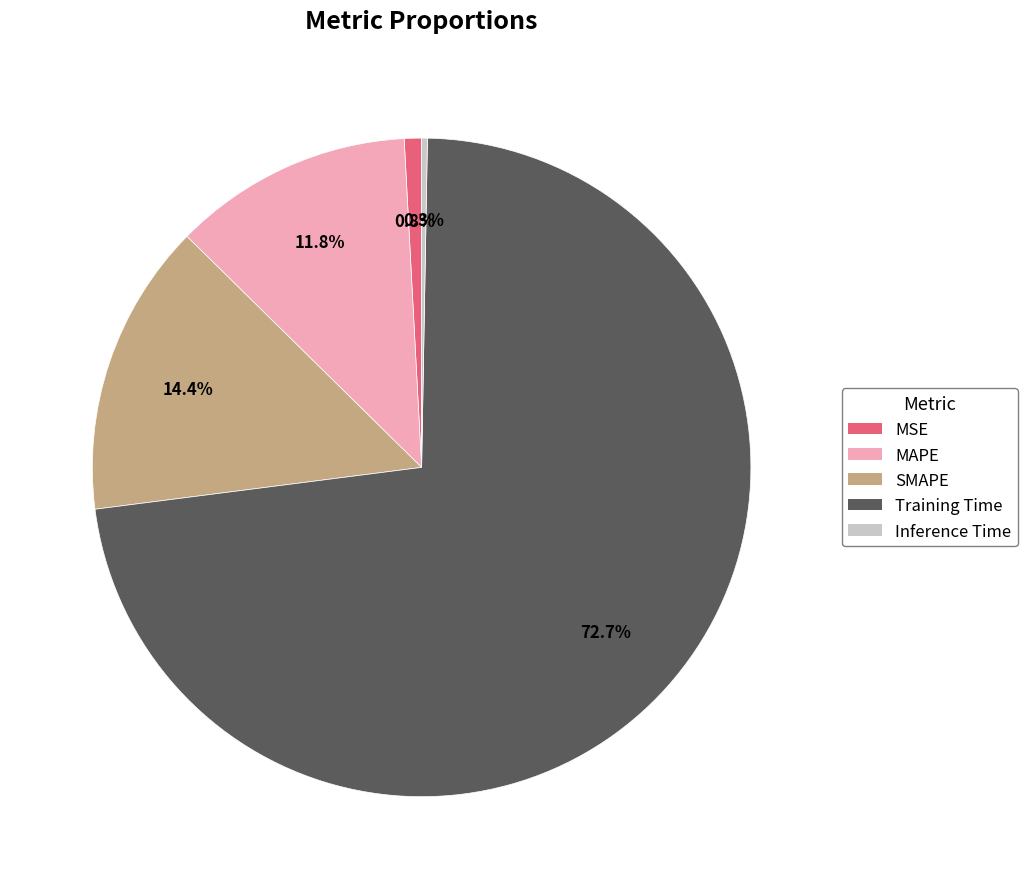

The MAPE slice represents 12% of the pie. True or false?

True